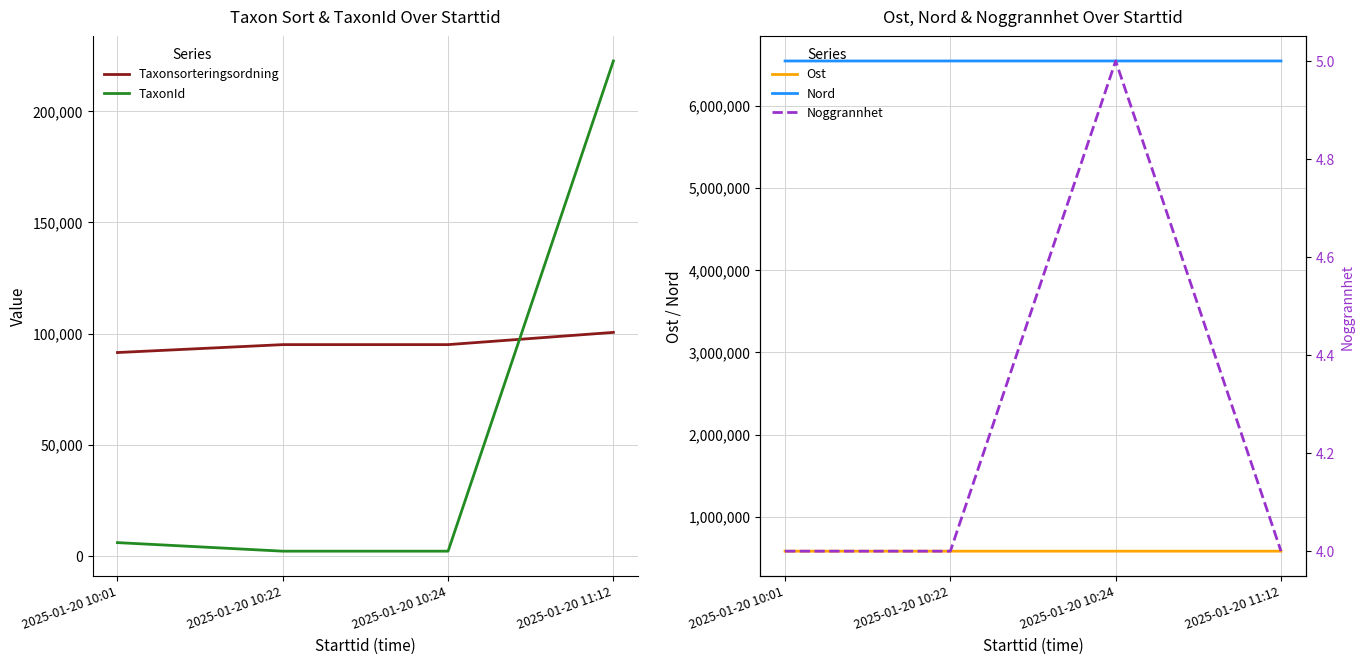

Rank the series by their maximum value, from highest to lowest.

Nord, Ost, TaxonId, Taxonsorteringsordning, Noggrannhet